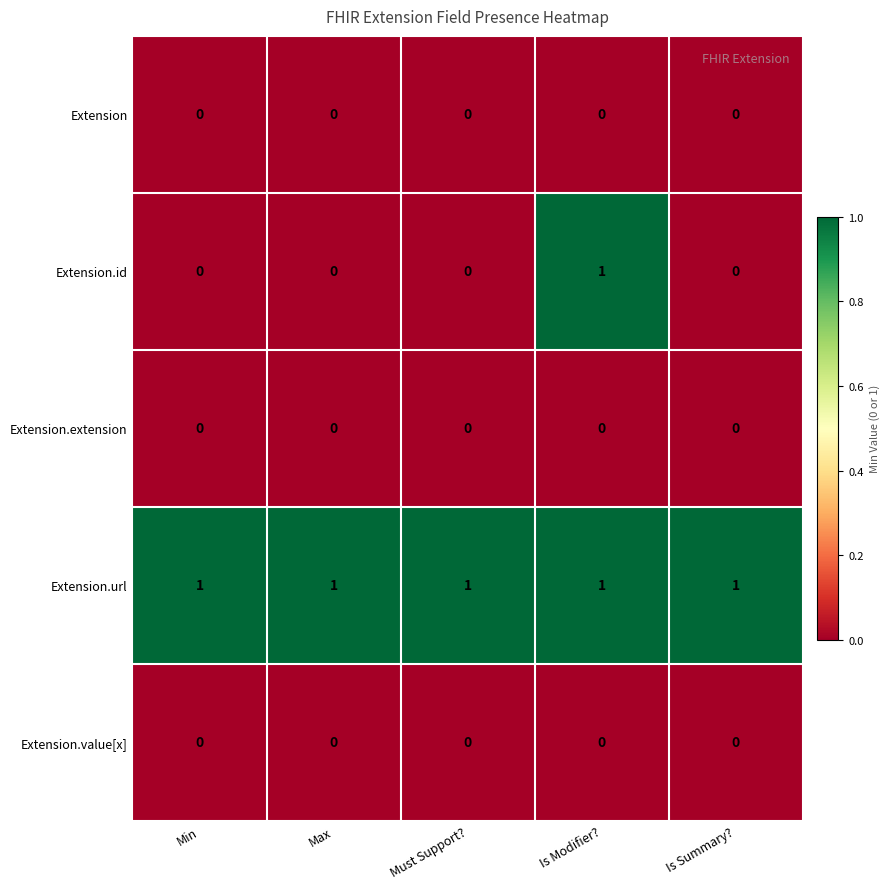

Is it true that Extension.url equals 0 at Must Support??

False